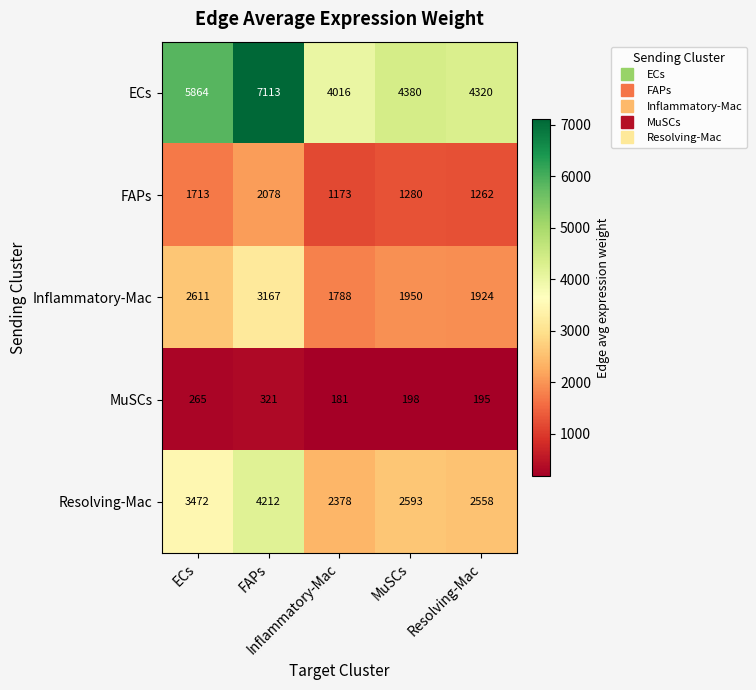

What is the maximum value shown in the chart?

7113